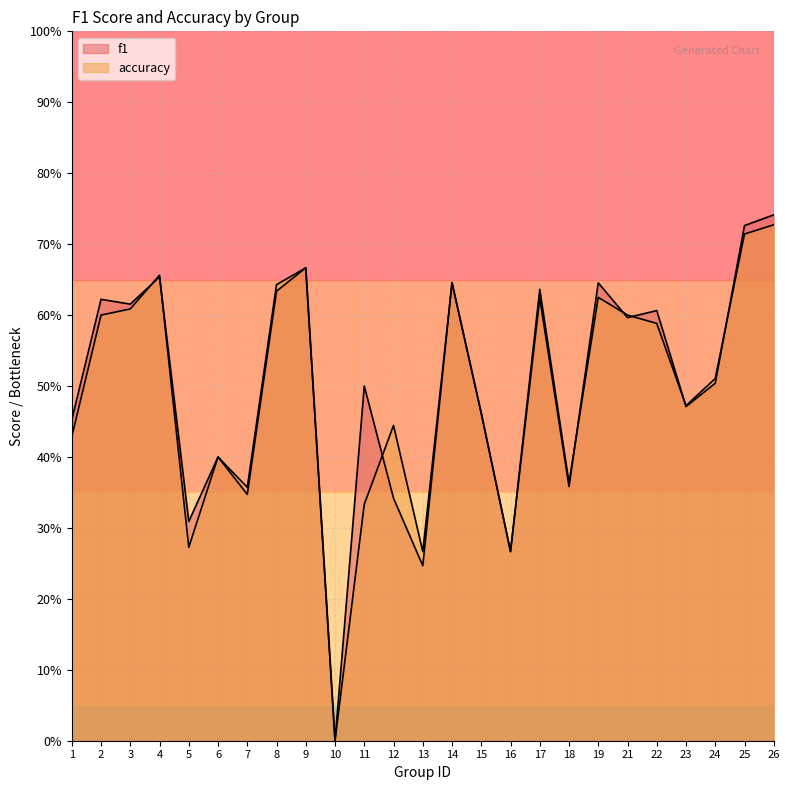

Which label corresponds to the smallest value in the chart?

10